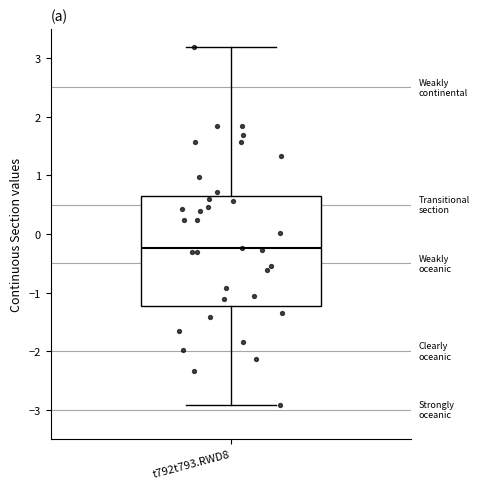

Read this box plot against the y-axis: the position of the median line, the range covered by the box, and the ends of both whiskers. The values are not printed on the chart, so give them approximately, as read against the axis.

median -0.2, box -1.2 to 0.7, whiskers -2.9 to 3.2